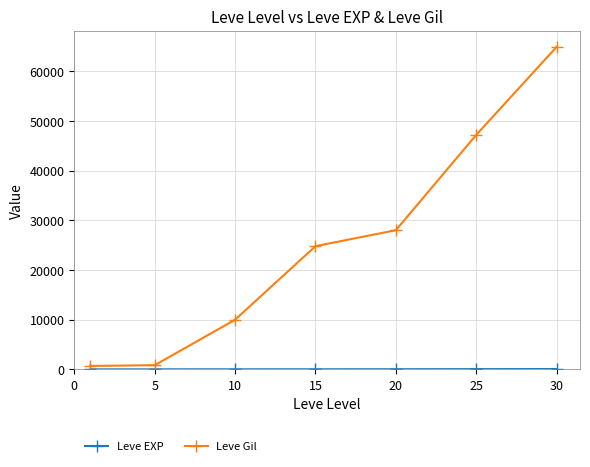

Which series has the largest range (max minus min)?

Leve Gil